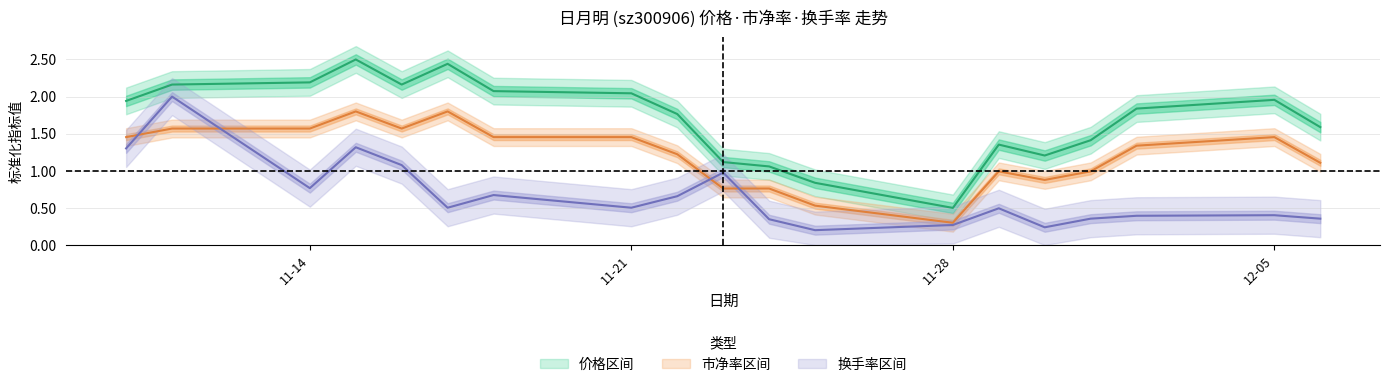

What is the value of the 价格 point at the 9th from the left?

1.8